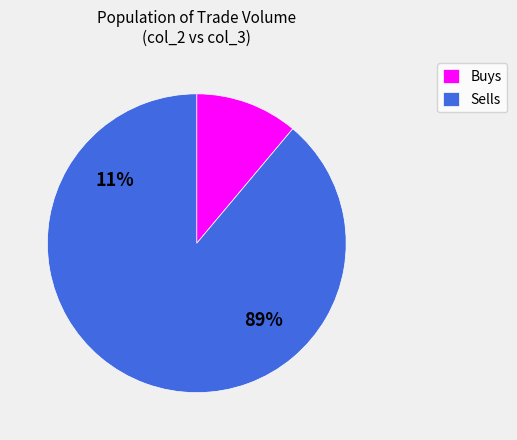

To the nearest percent, what portion does col_3 represent?

89%